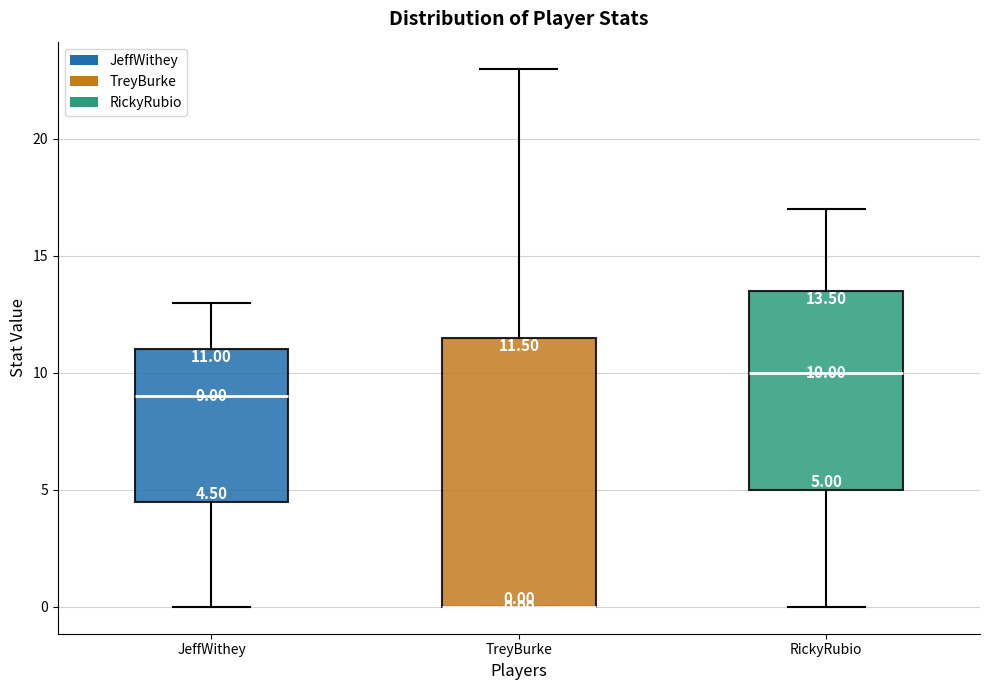

Which box is the tallest, from its lower edge to its upper edge?

TreyBurke